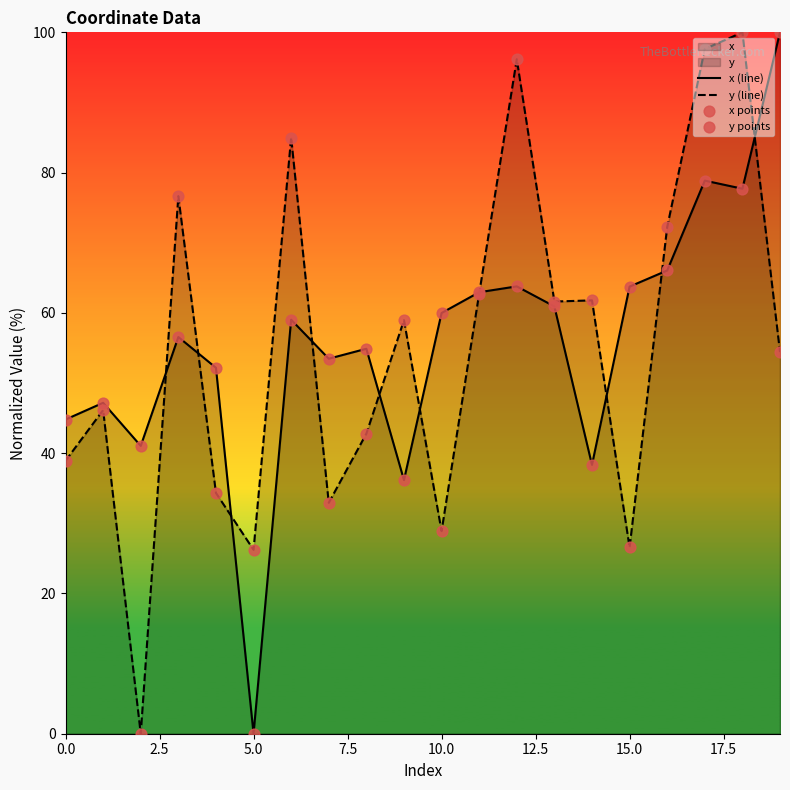

At how many categories does at least one series exceed 70?

7